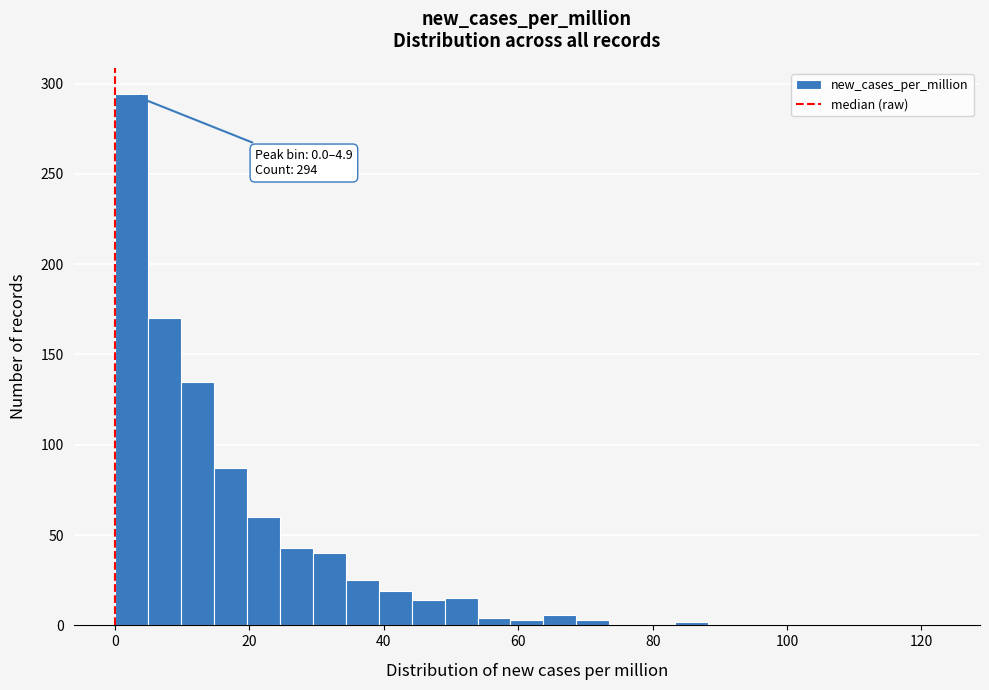

Around what value on the x-axis is the tallest bar? Give the approximate position of its centre, as read against the axis.

2